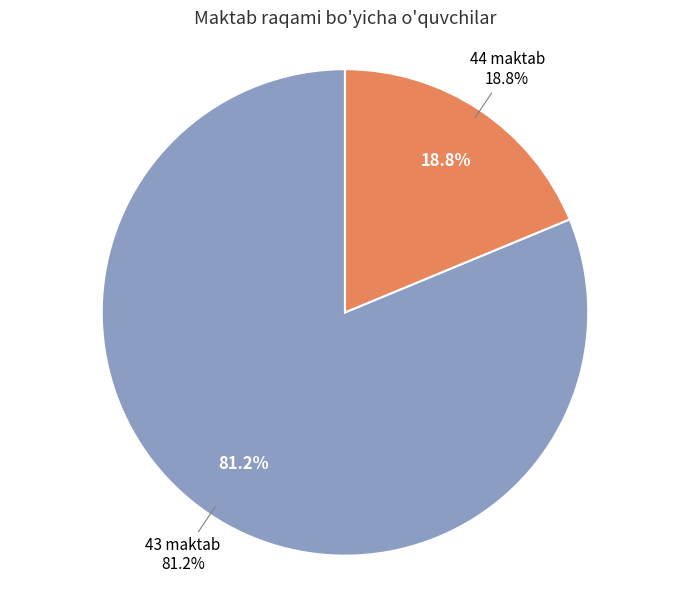

To the nearest percent, what percentage of the pie is 44 maktab?

19%